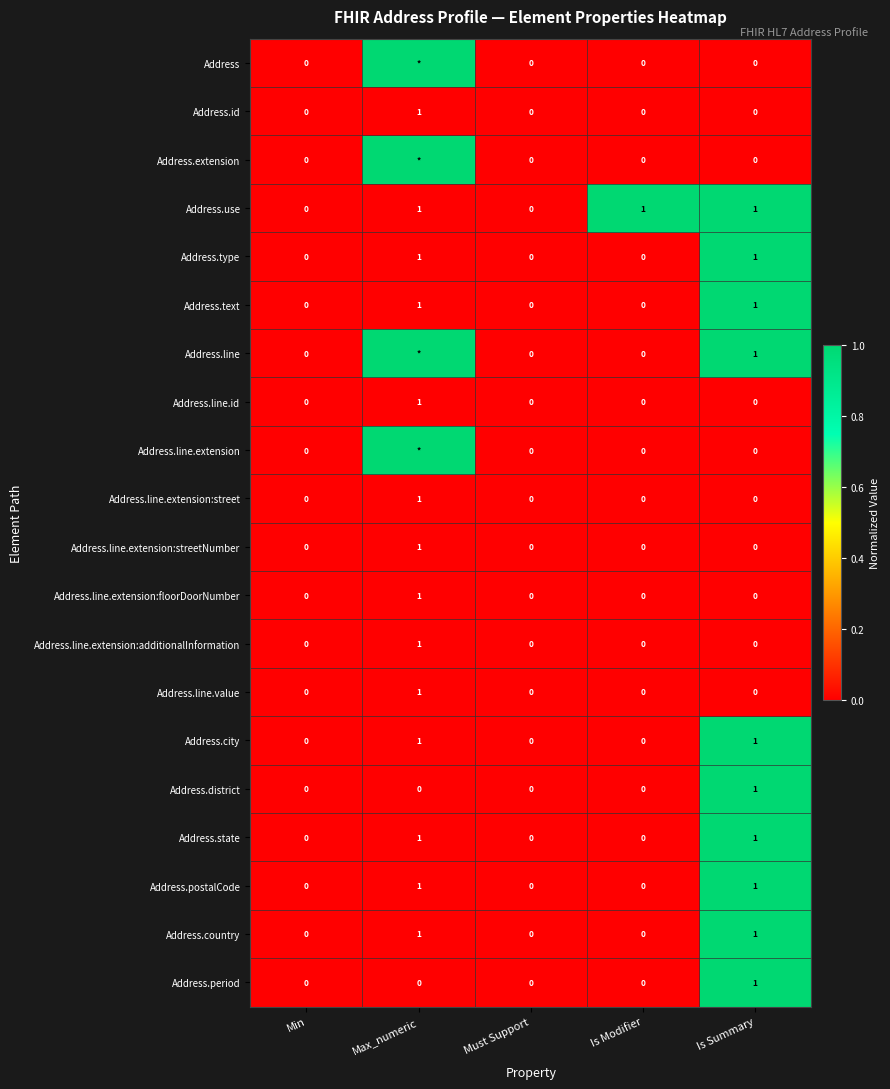

Is it true that Address.use equals 1 at Is Summary?

True